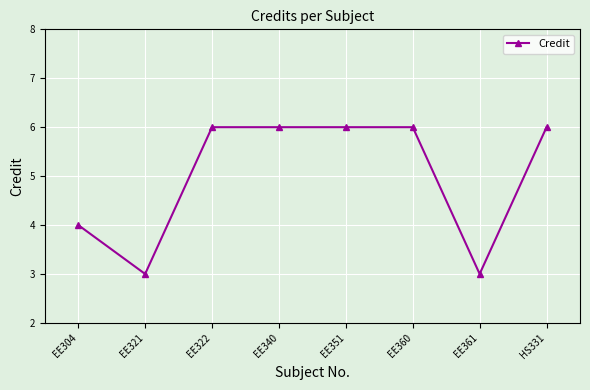

What is the change in value from EE340 to EE361?

-3